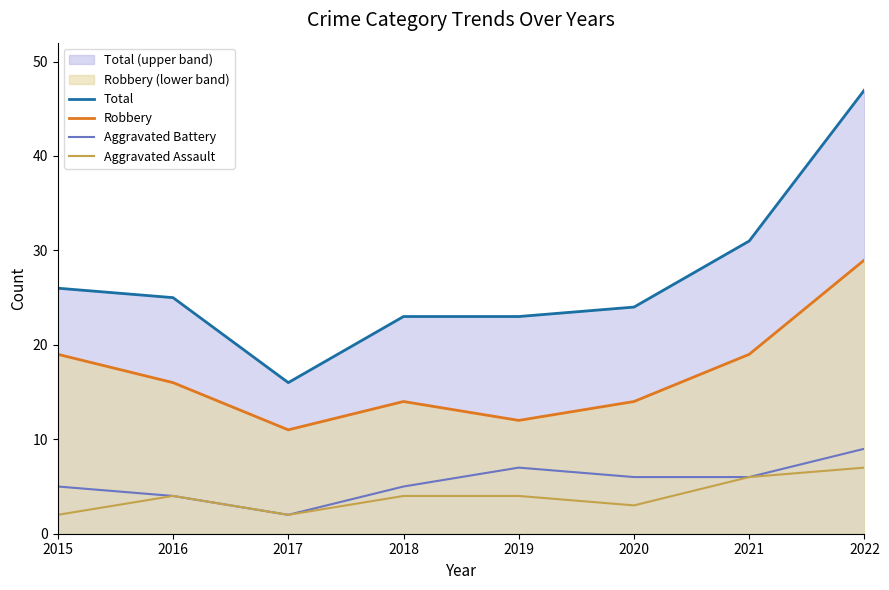

Rank the series at 2018 from highest to lowest value.

Total, Robbery, Aggravated Battery, Aggravated Assault